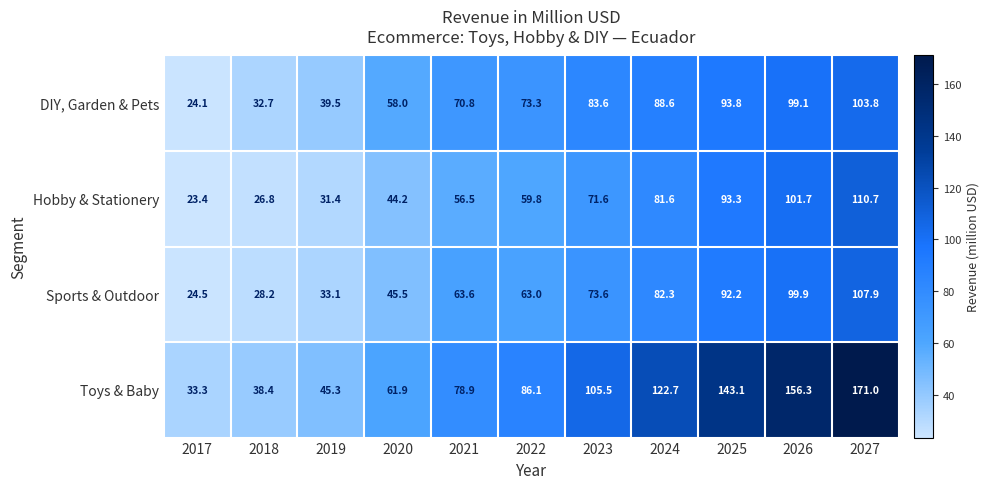

Which category has the lowest value across all series?

2017